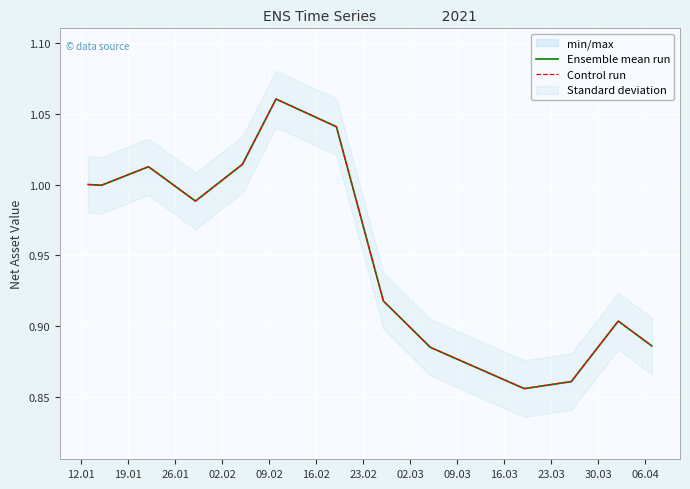

What is the sum of all Ensemble mean run values?

13.3